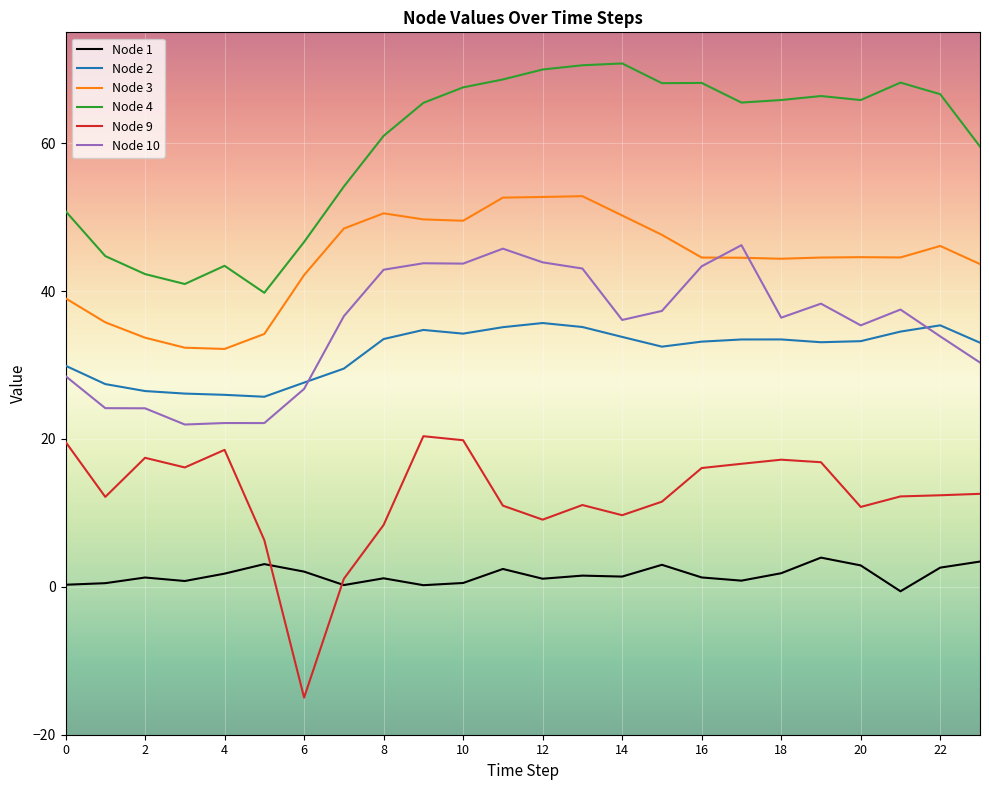

Which series has the largest total across all categories?

Node 4